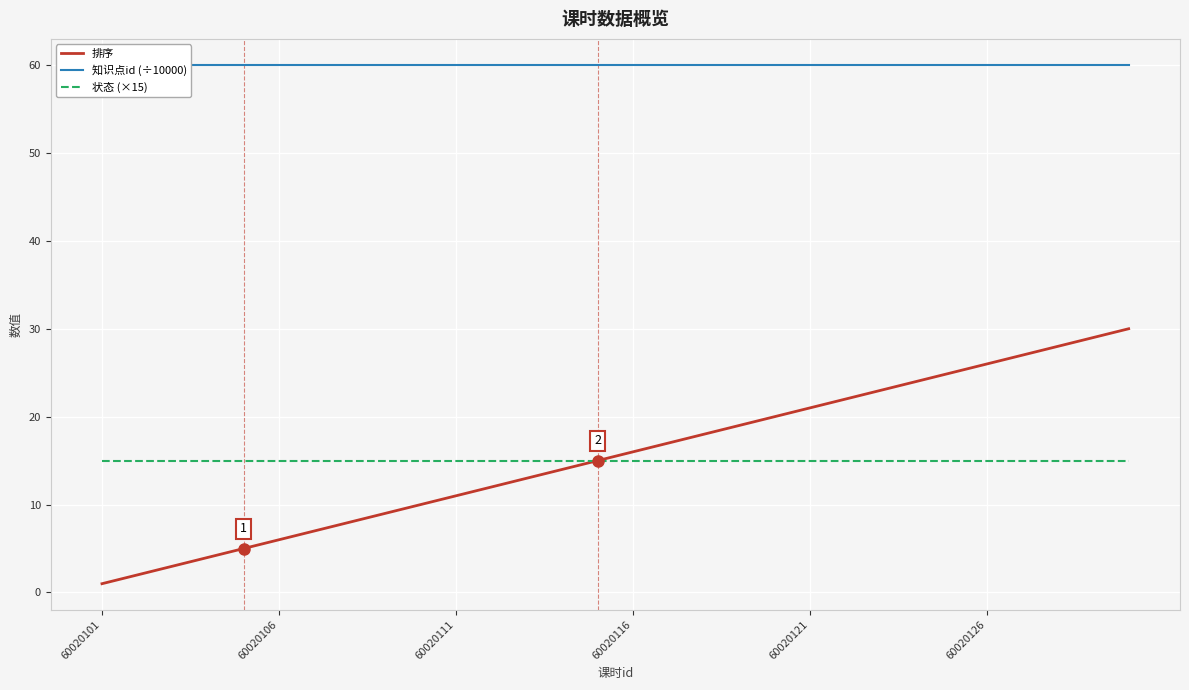

Is the value of 状态 (×15) at 13 greater than the value of 知识点id (÷10000) at 25?

No